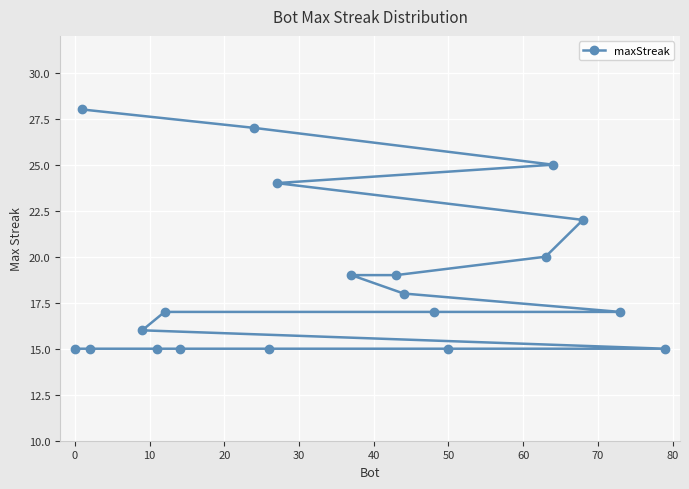

What is the maximum value shown in the chart?

28